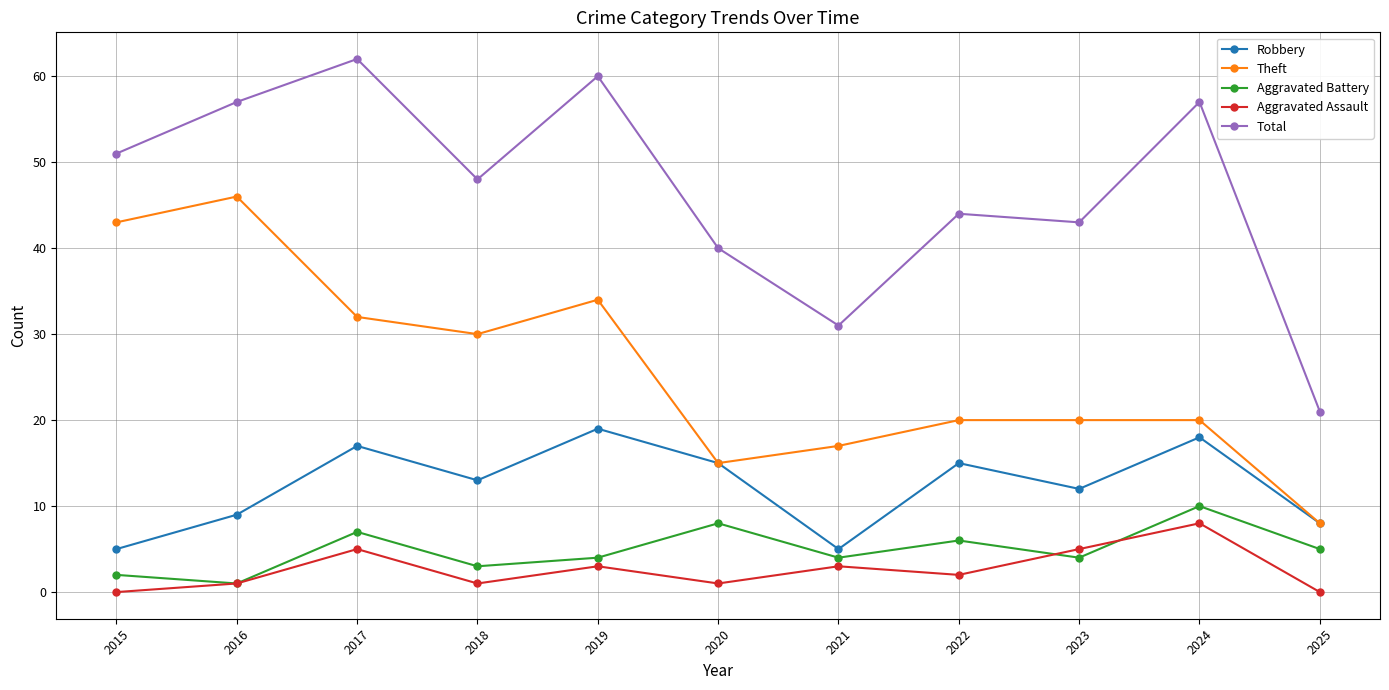

At how many categories does at least one series exceed 29?

10